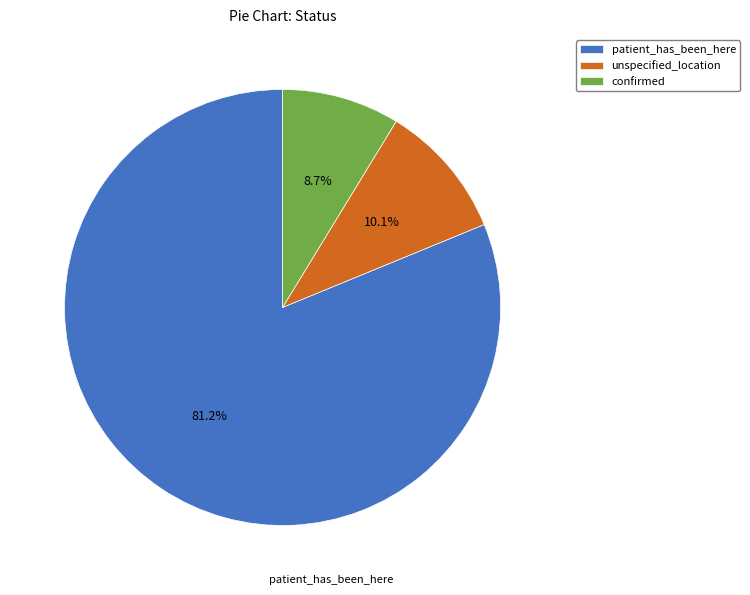

How many slices are in this pie chart?

3